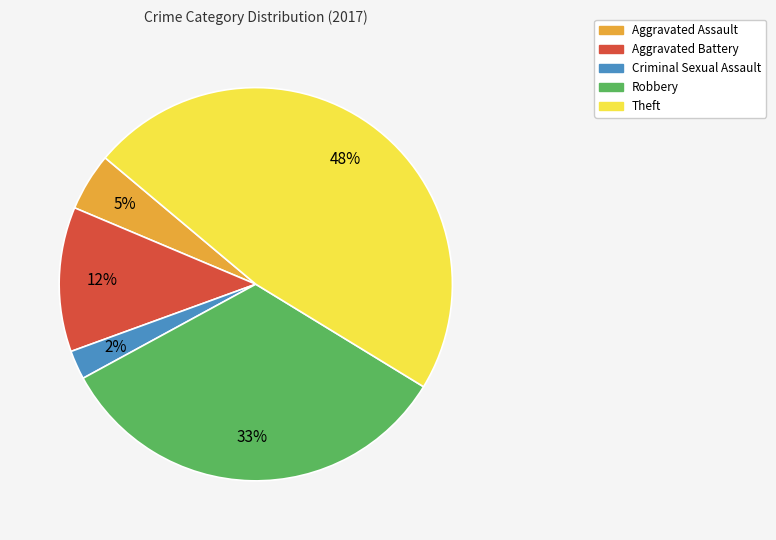

Rank the categories by value from highest to lowest.

Theft, Robbery, Aggravated Battery, Aggravated Assault, Criminal Sexual Assault